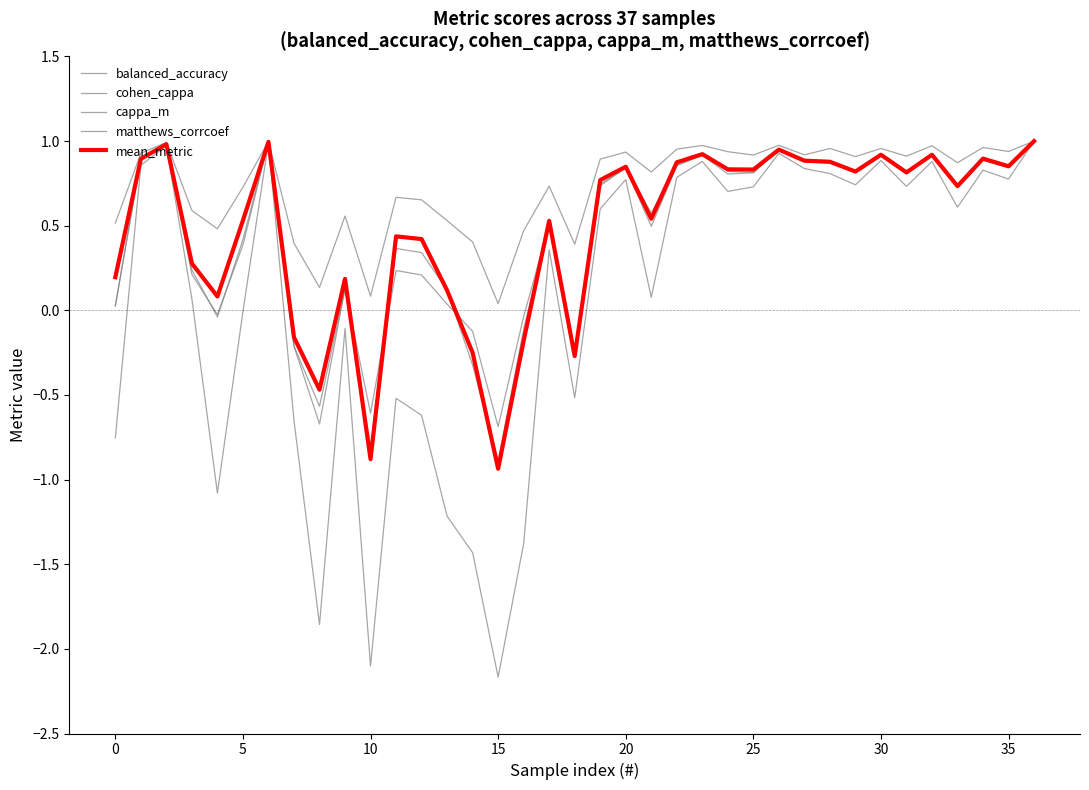

How many lines are shown in the chart?

5